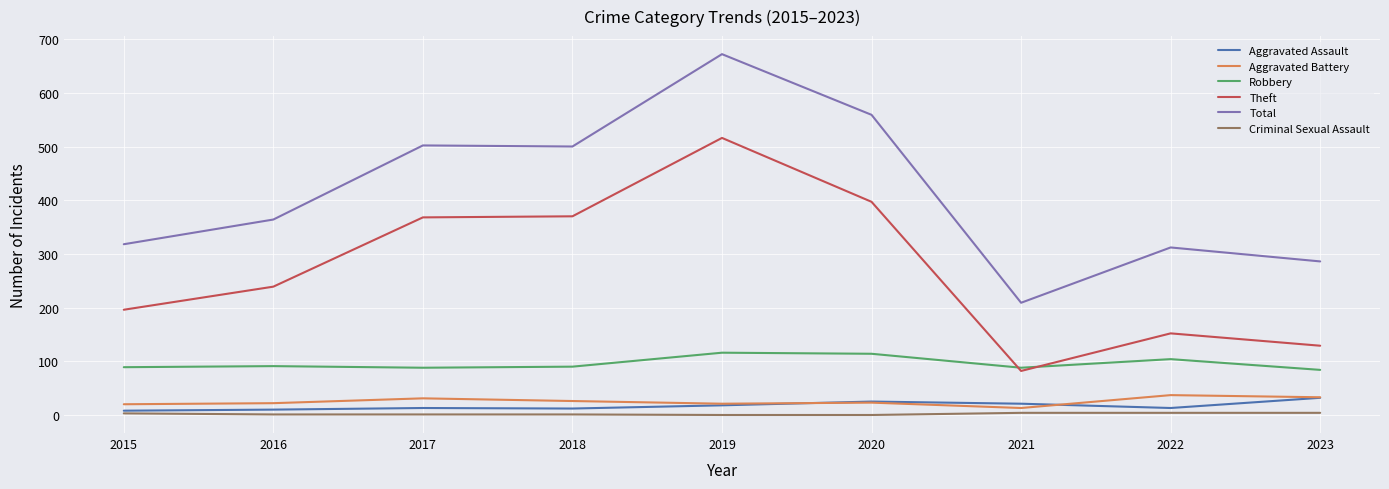

At which category does the chart reach its peak across all series?

2019